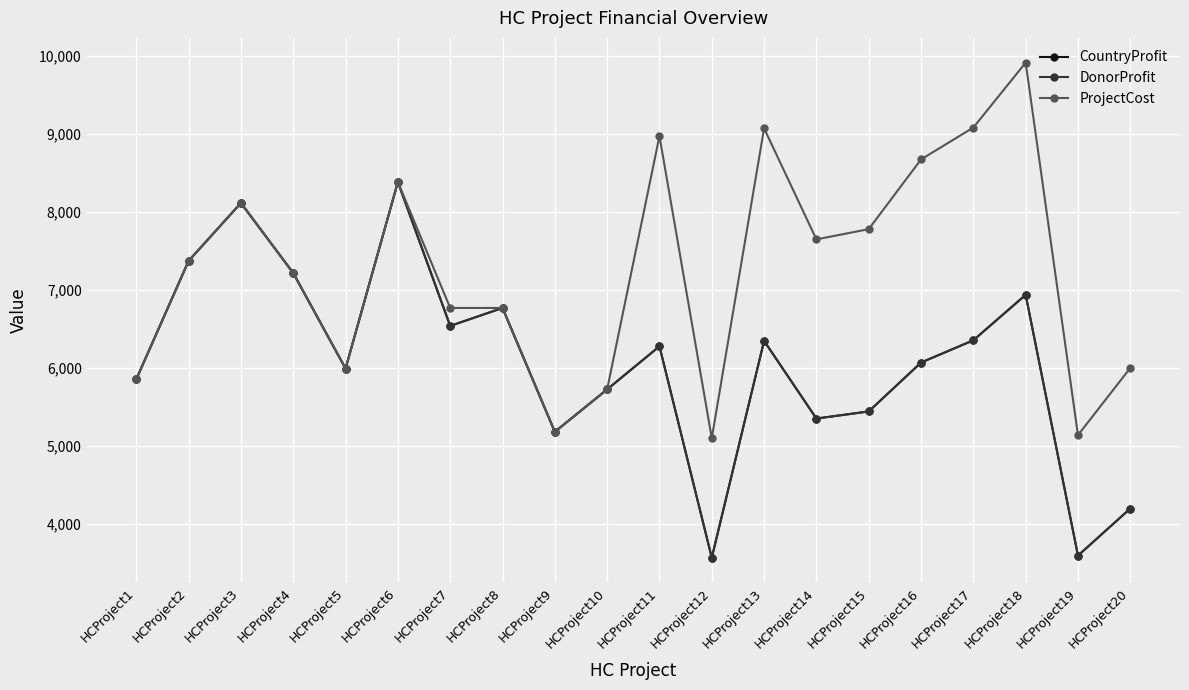

Does the chart have visible grid lines?

Yes